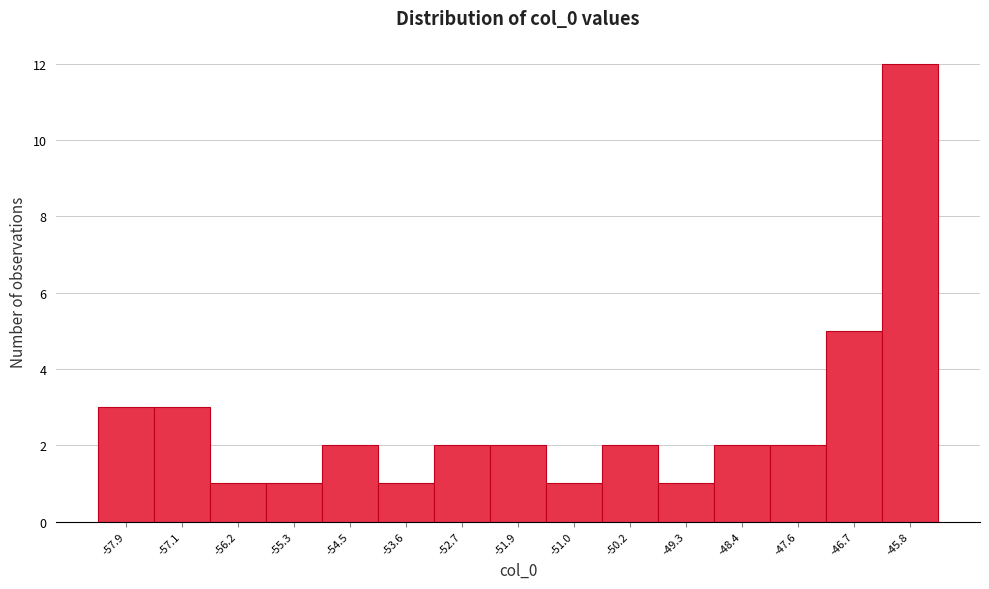

Which range on the x-axis has the tallest bar?

-46.3 to -45.4